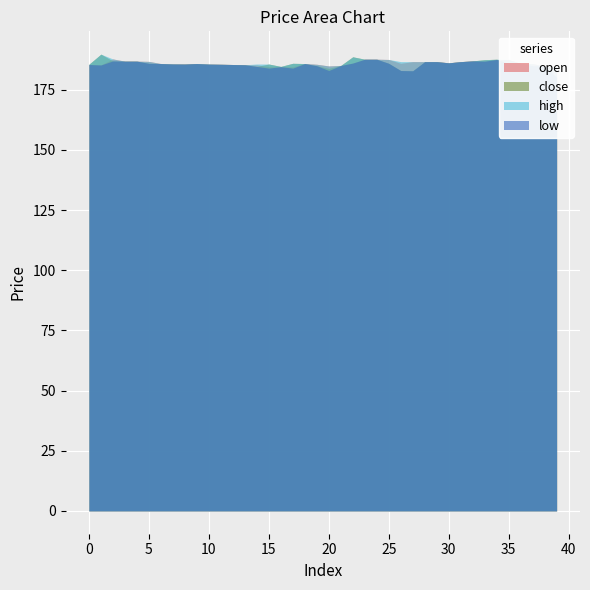

What is the sum of the high values at 29 and 17?

372.7